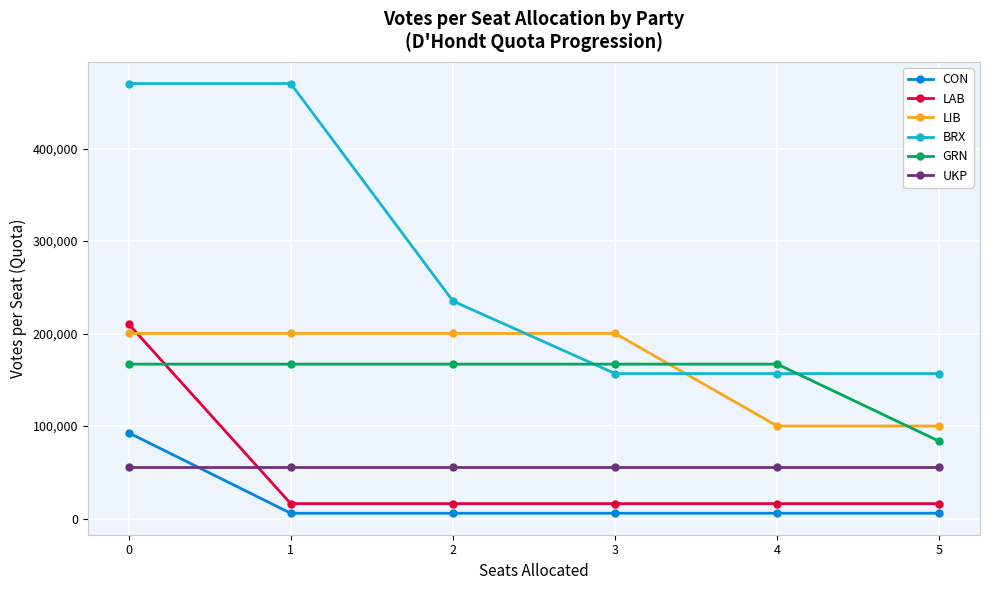

Is the value of LIB at 4 greater than the value of GRN at 2?

No